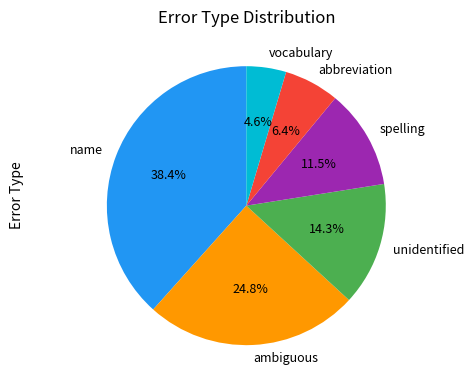

Count the number of slices in the pie.

6